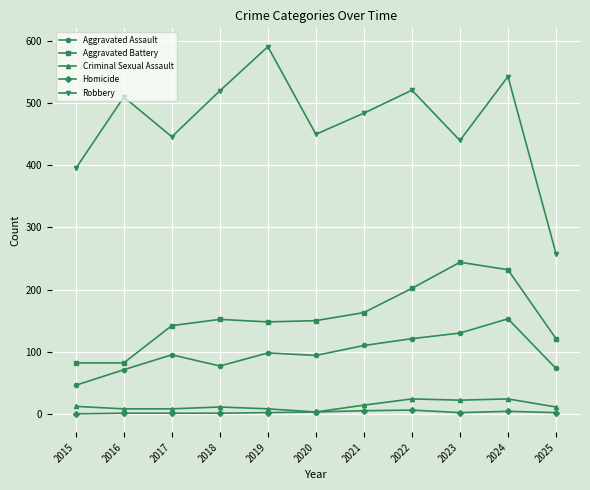

At which label is Robbery closest to 424?

2023